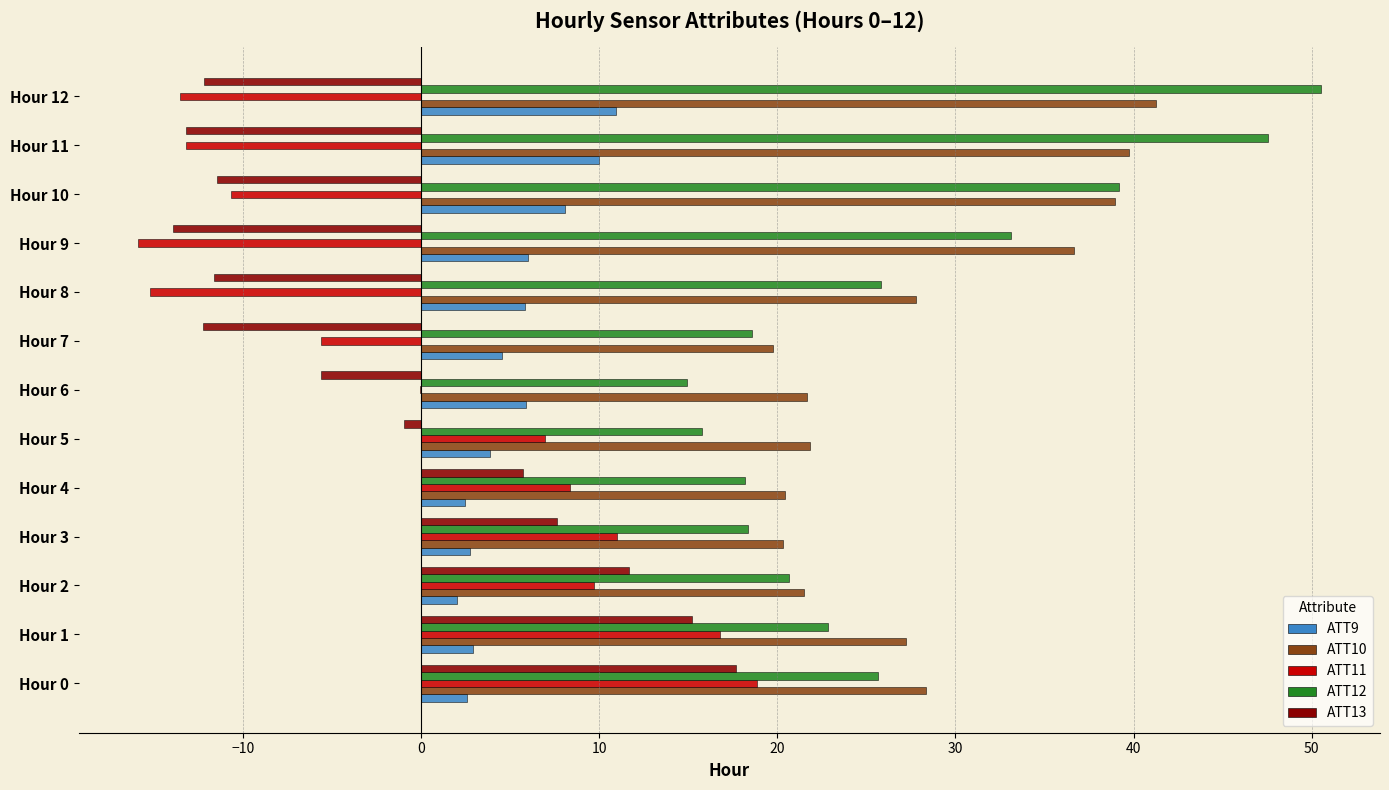

What is the sum of the ATT13 values at Hour 10 and Hour 1?

3.8